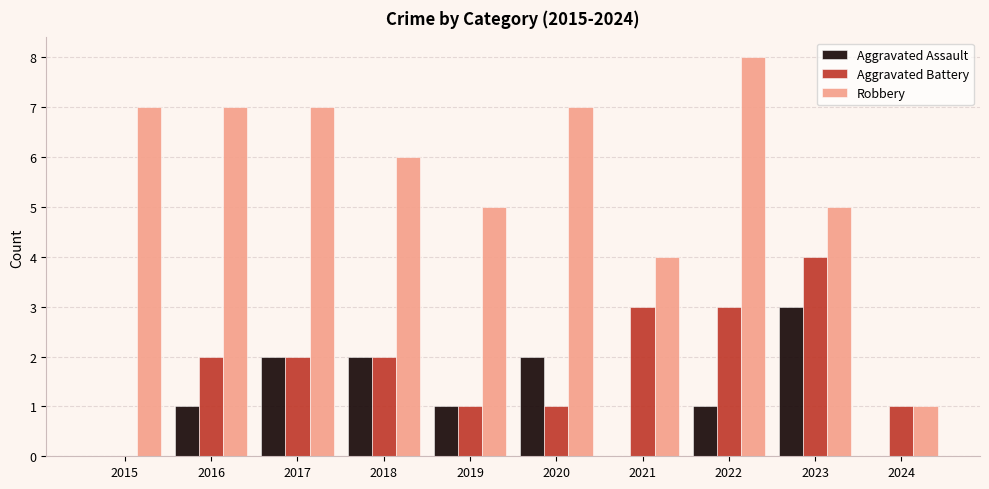

Reading left to right, extract all data points from this chart.

Aggravated Assault: 0	1	2	2	1	2	0	1	3	0
Aggravated Battery: 0	2	2	2	1	1	3	3	4	1
Robbery: 7	7	7	6	5	7	4	8	5	1